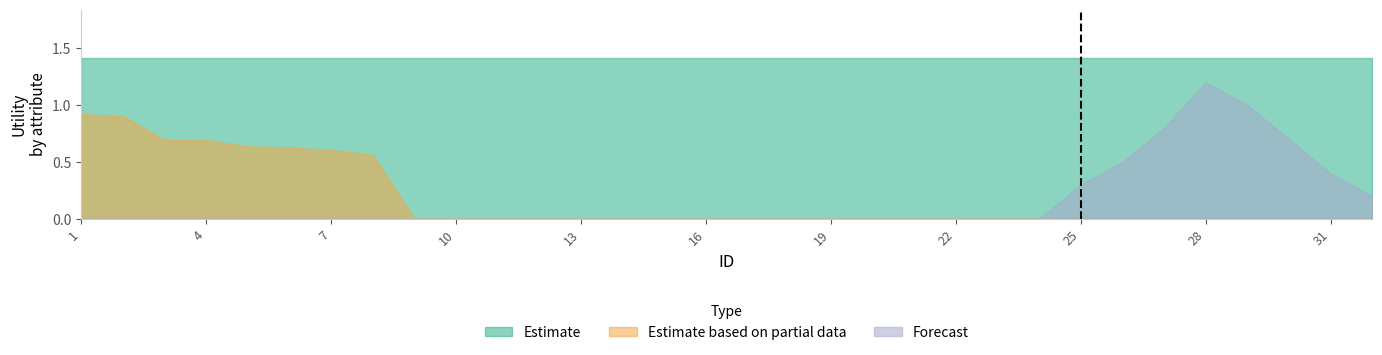

True or false: Estimate based on partial data has more than 2 interior local peaks.

False